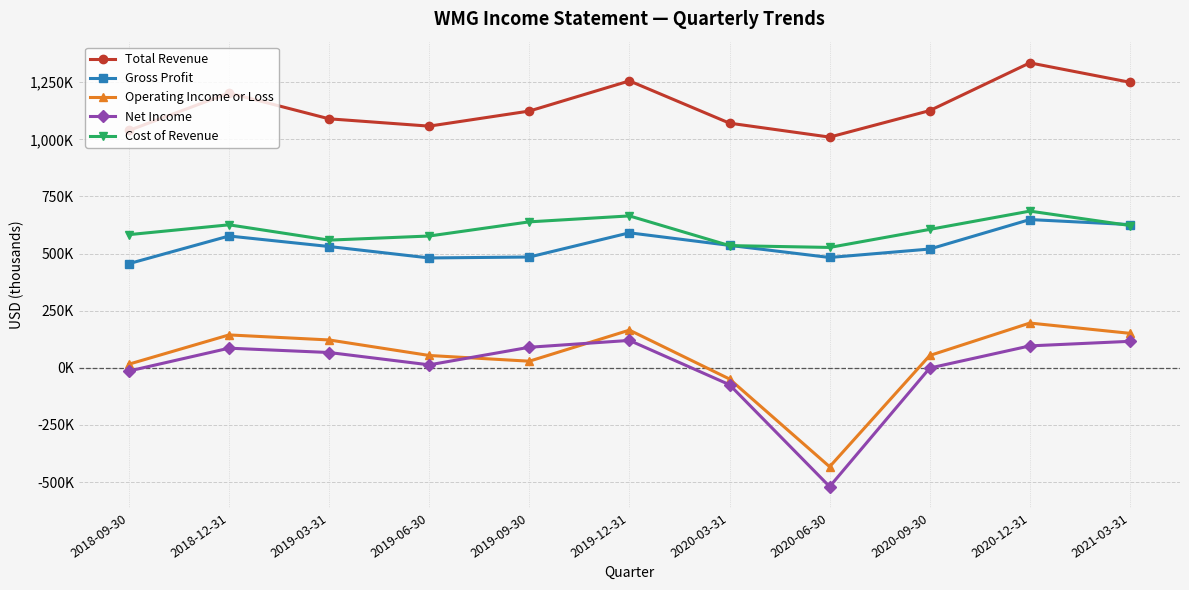

Reading left to right, transcribe all the data shown in this chart.

Total Revenue: 2018-09-30=1039000	2018-12-31=1203000	2019-03-31=1090000	2019-06-30=1058000	2019-09-30=1124000	2019-12-31=1256000	2020-03-31=1071000	2020-06-30=1010000	2020-09-30=1126000	2020-12-31=1335000	2021-03-31=1250000
Gross Profit: 2018-09-30=456000	2018-12-31=577000	2019-03-31=531000	2019-06-30=481000	2019-09-30=485000	2019-12-31=591000	2020-03-31=536000	2020-06-30=483000	2020-09-30=520000	2020-12-31=649000	2021-03-31=627000
Operating Income or Loss: 2018-09-30=16000	2018-12-31=144000	2019-03-31=122000	2019-06-30=54000	2019-09-30=29000	2019-12-31=165000	2020-03-31=-49000	2020-06-30=-433000	2020-09-30=54000	2020-12-31=196000	2021-03-31=151000
Net Income: 2018-09-30=-14000	2018-12-31=86000	2019-03-31=67000	2019-06-30=13000	2019-09-30=90000	2019-12-31=120000	2020-03-31=-74000	2020-06-30=-520000	2020-09-30=-1000	2020-12-31=96000	2021-03-31=116000
Cost of Revenue: 2018-09-30=583000	2018-12-31=626000	2019-03-31=559000	2019-06-30=577000	2019-09-30=639000	2019-12-31=665000	2020-03-31=535000	2020-06-30=527000	2020-09-30=606000	2020-12-31=686000	2021-03-31=623000